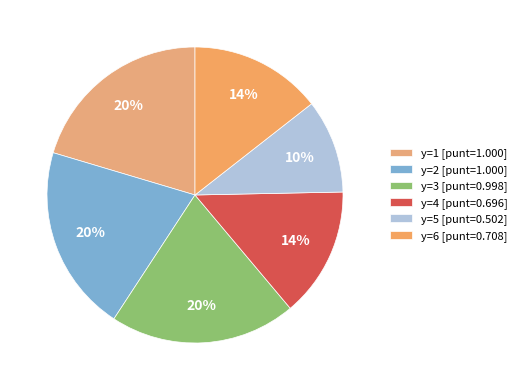

How many segments does this pie chart have?

6